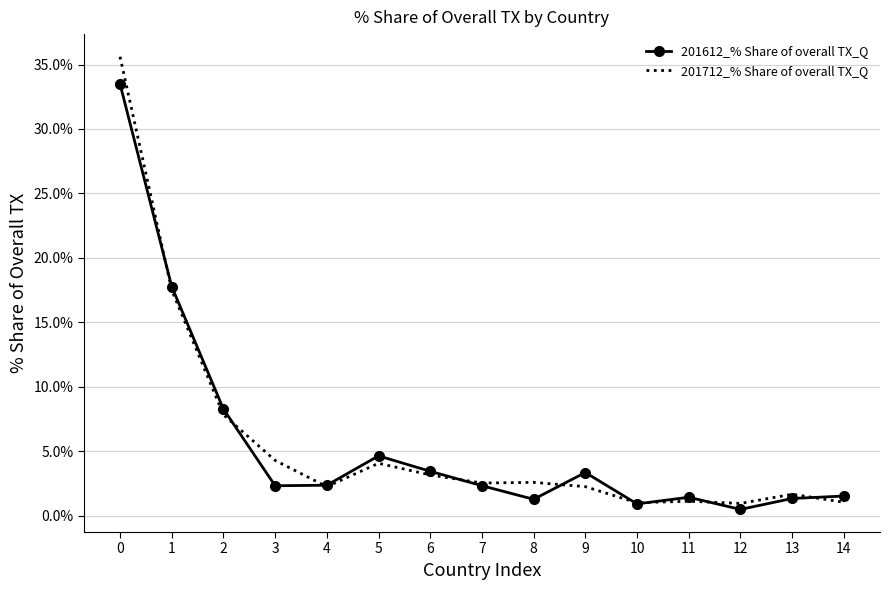

Which series has the largest range (max minus min)?

201712_% Share of overall TX_Q